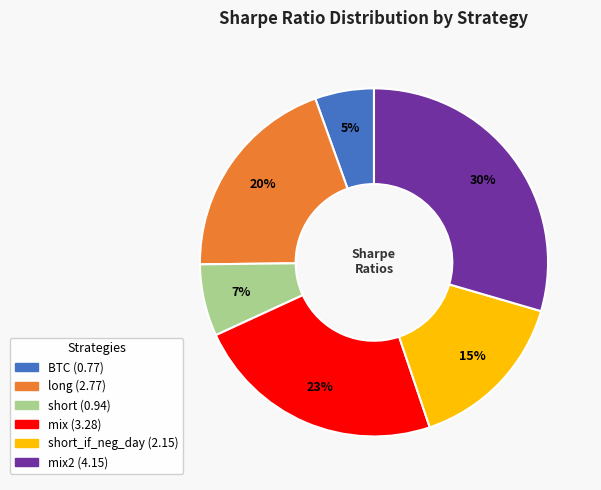

To the nearest percent, what is the average slice percentage?

17%